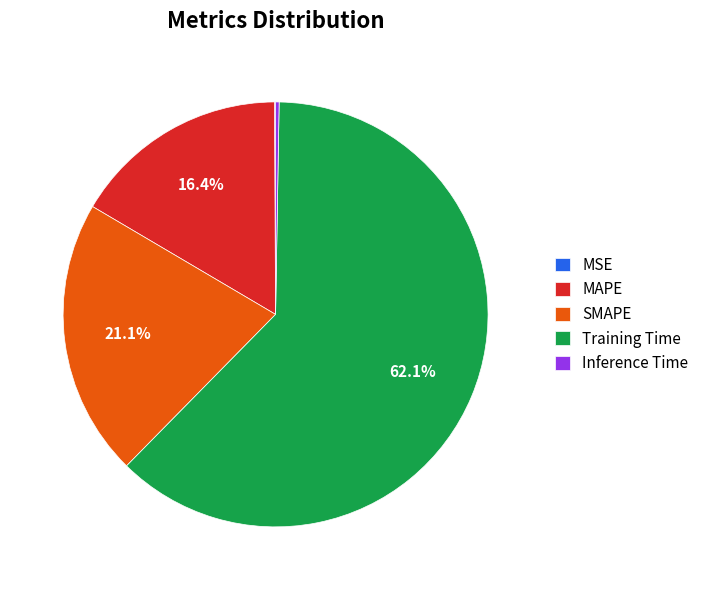

Does Training Time represent more than half of the total?

Yes